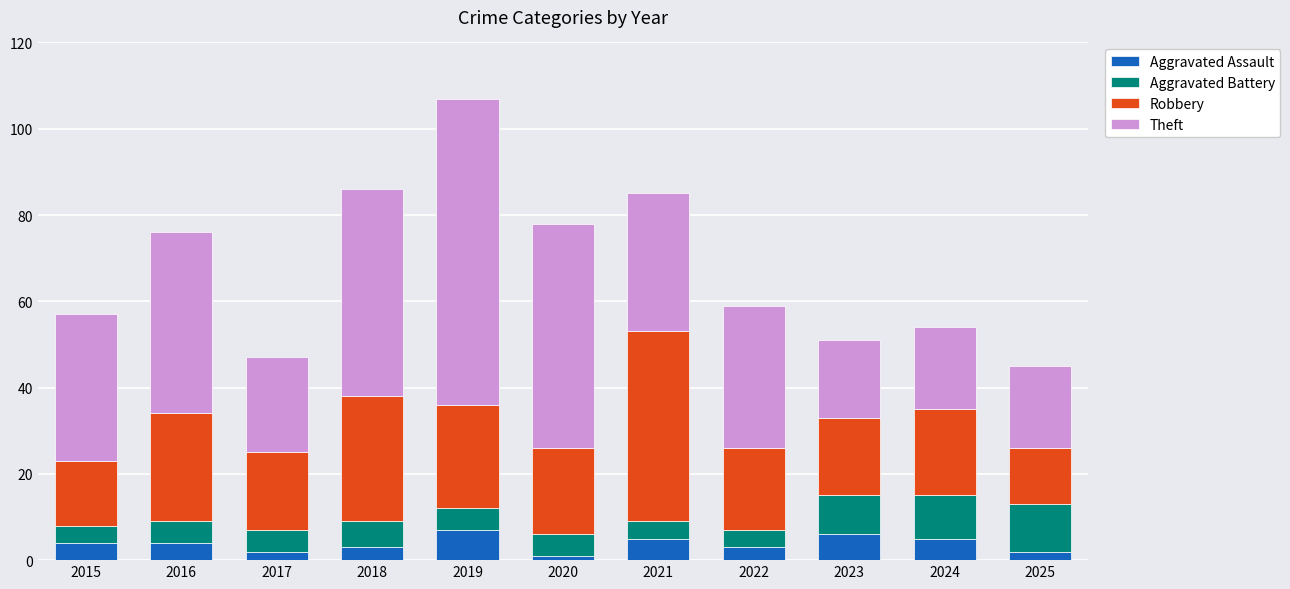

What value does the Aggravated Assault series have at 2019?

7